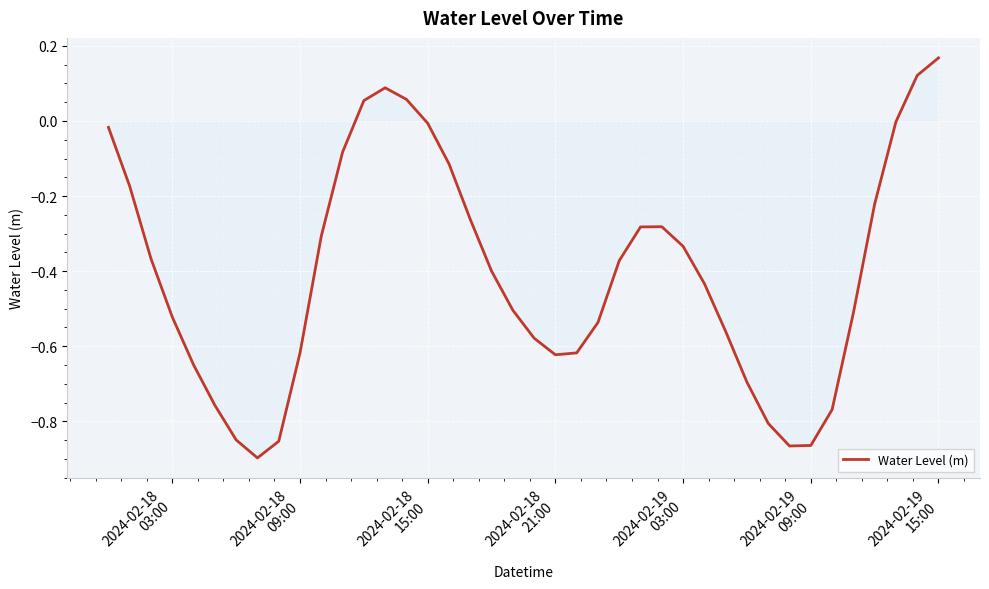

How many categories are shown in the chart?

40